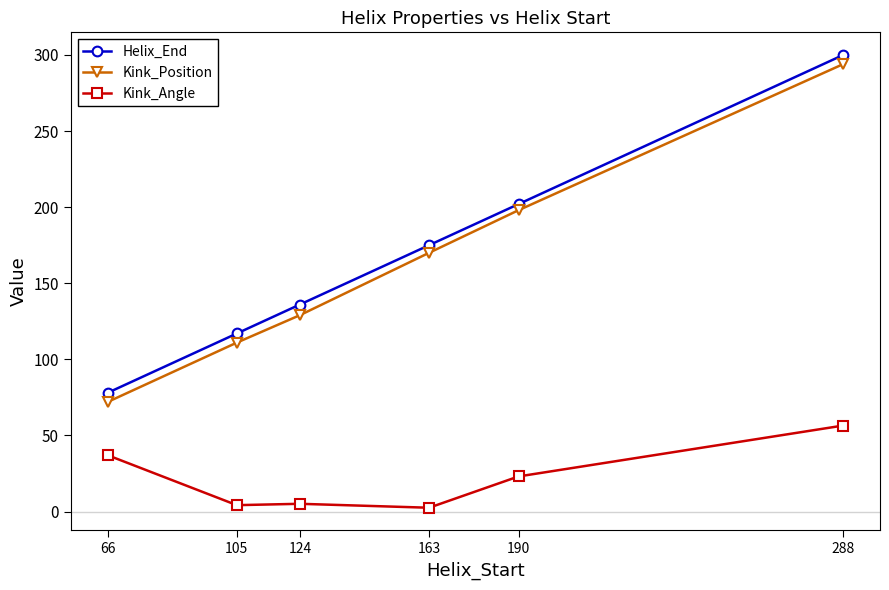

At how many categories does at least one series exceed 152?

3